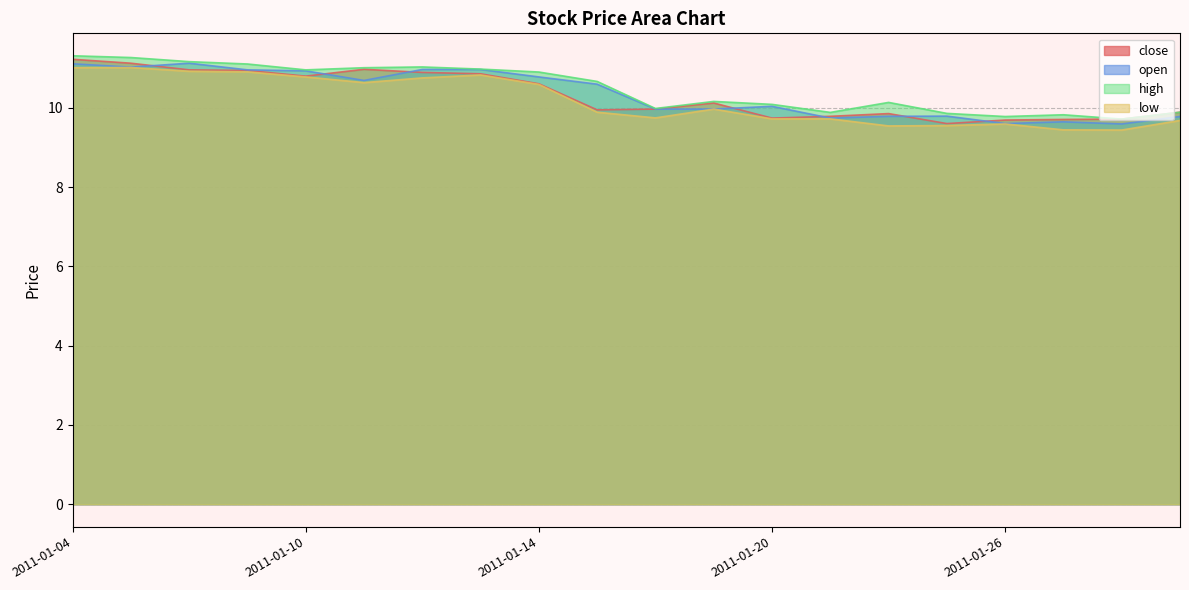

Does the chart have visible grid lines?

Yes